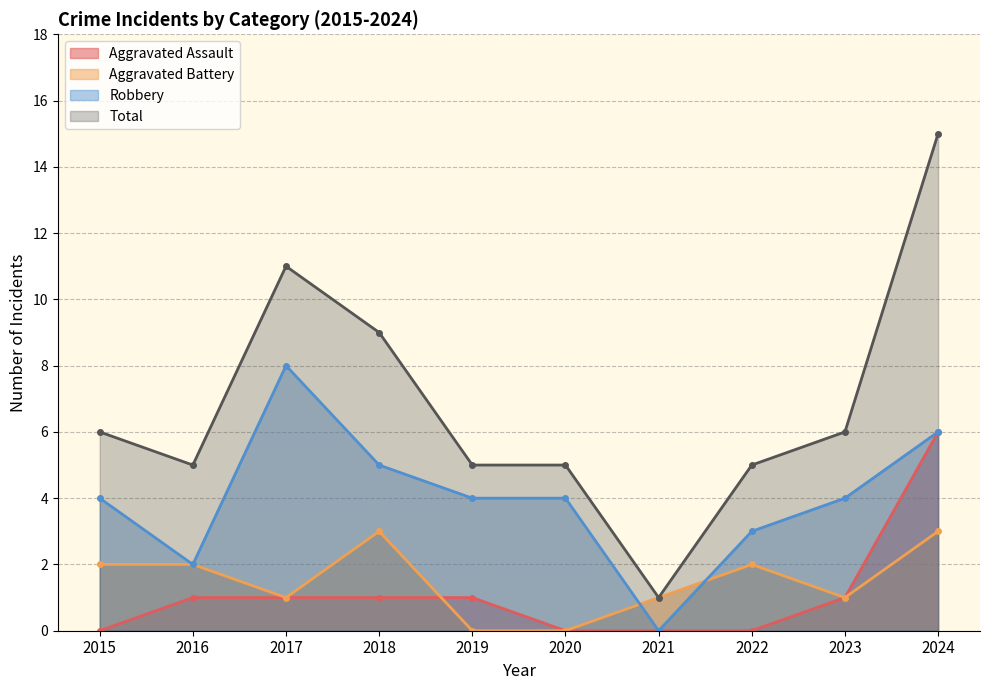

Which series changed the most between 2016 and 2021?

Total